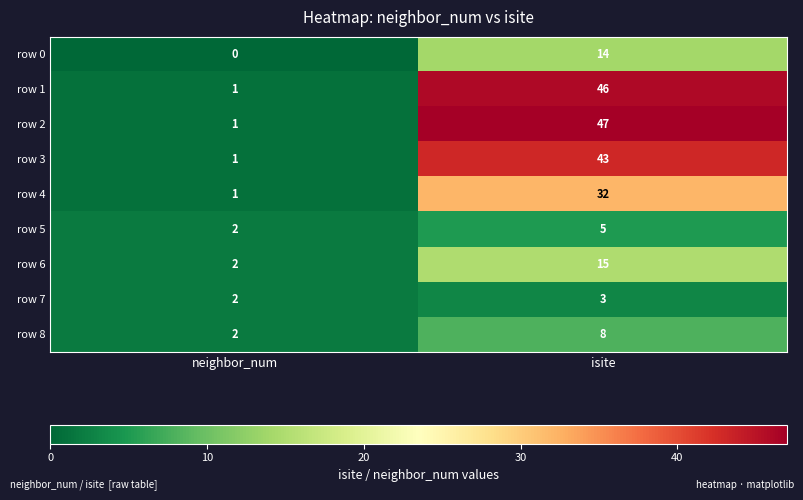

What is the maximum value shown in the chart?

47